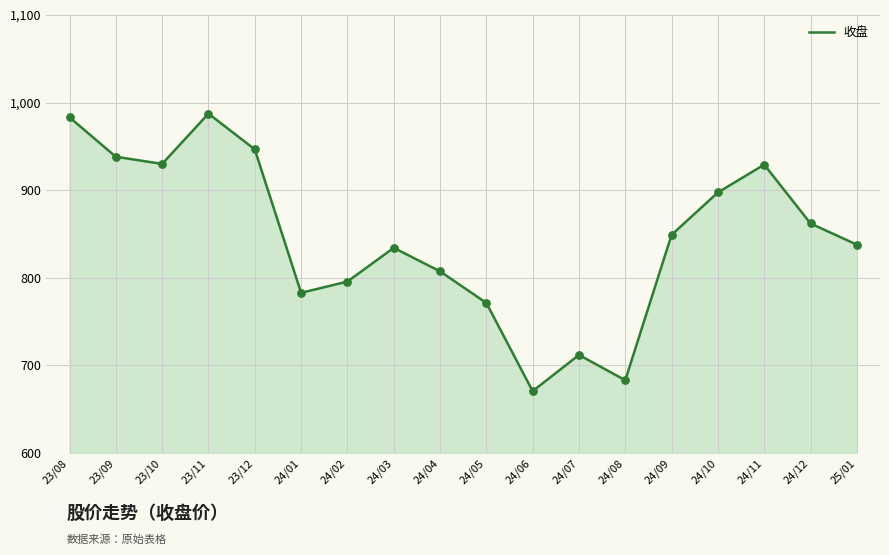

What is the change in value from 24/03 to 25/01?

+3.6